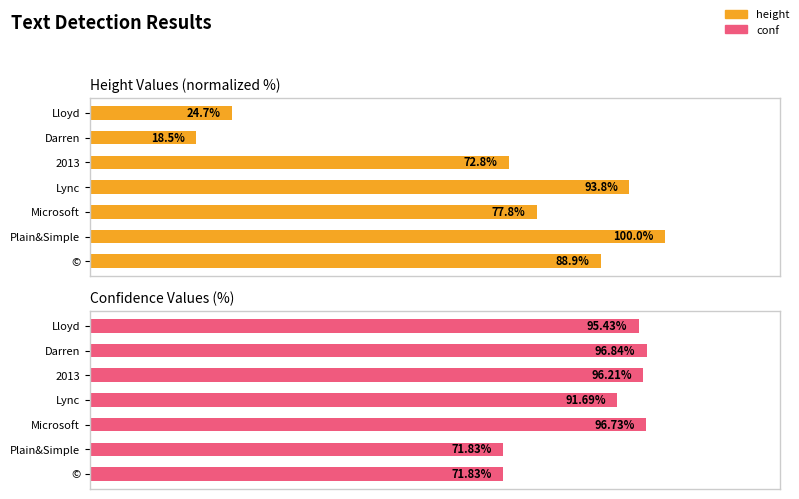

Which series changed the most between Microsoft and Lync?

height